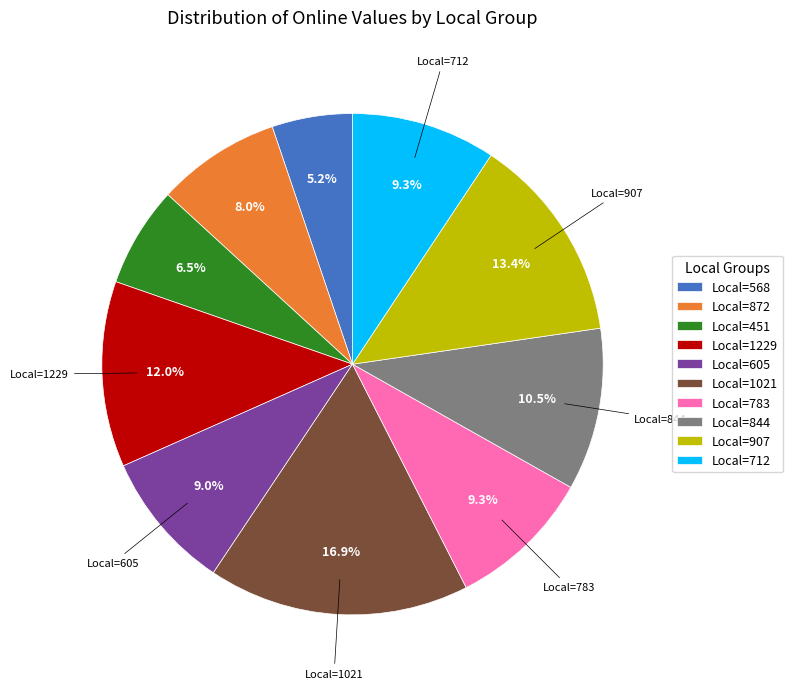

Approximately how many times larger is the value at Local=712 compared to Local=1229?

0.8